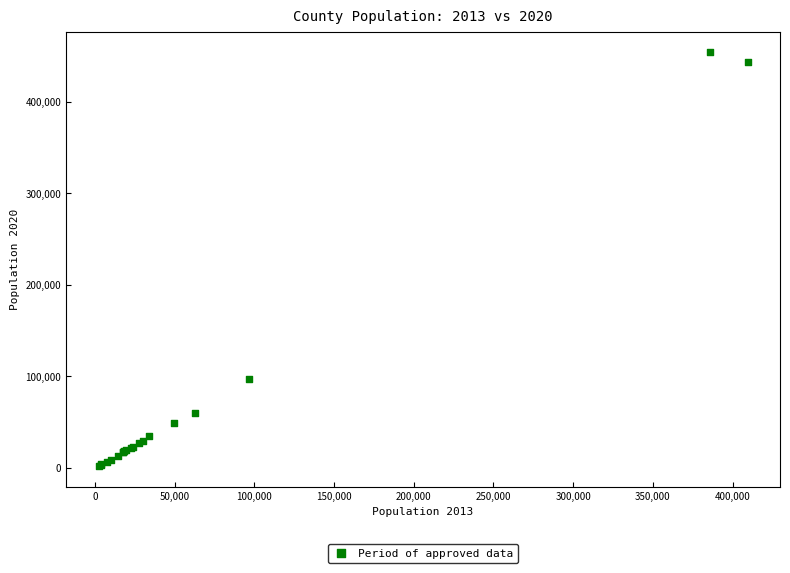

What Y value in the scatter plot is closest to 227984?

97633